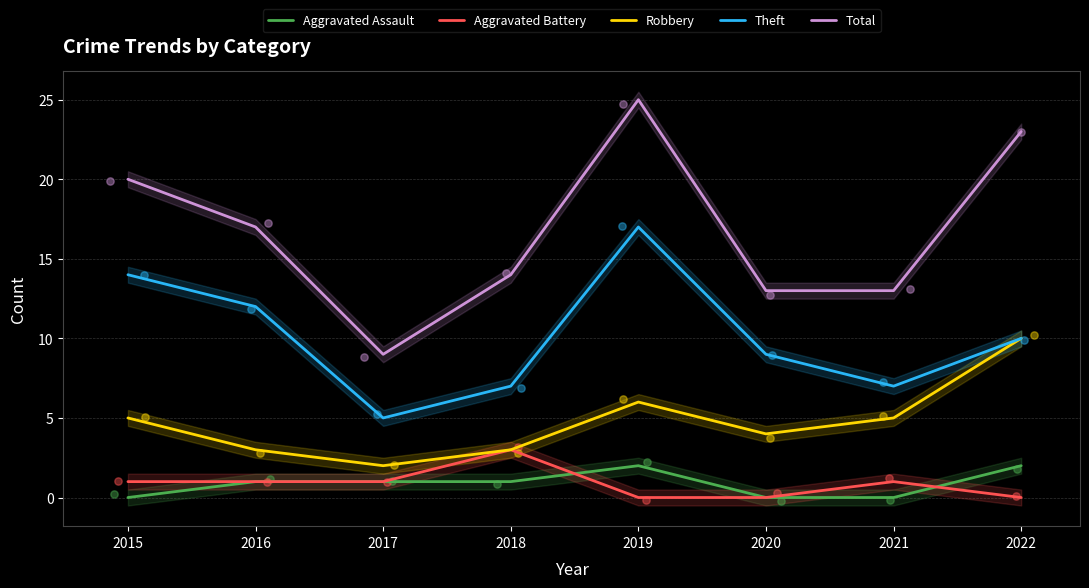

What are all the series names shown in the legend?

Aggravated Assault, Aggravated Battery, Robbery, Theft, Total